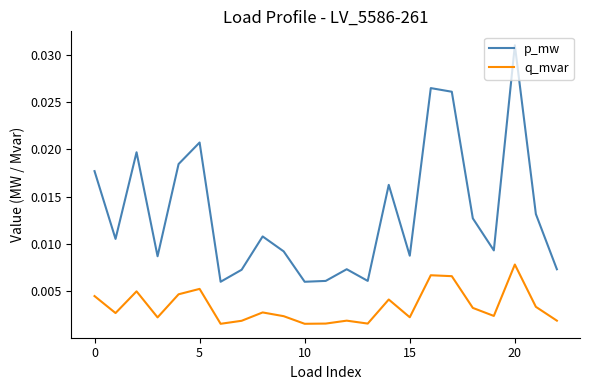

Which series has the largest total across all categories?

p_mw